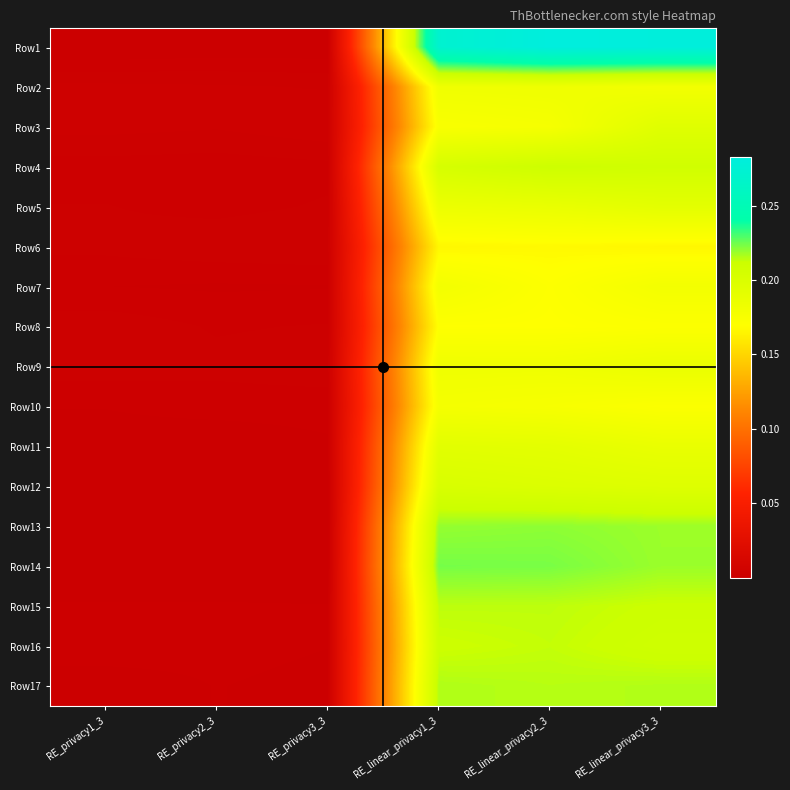

At how many categories does at least one series exceed 0?

6